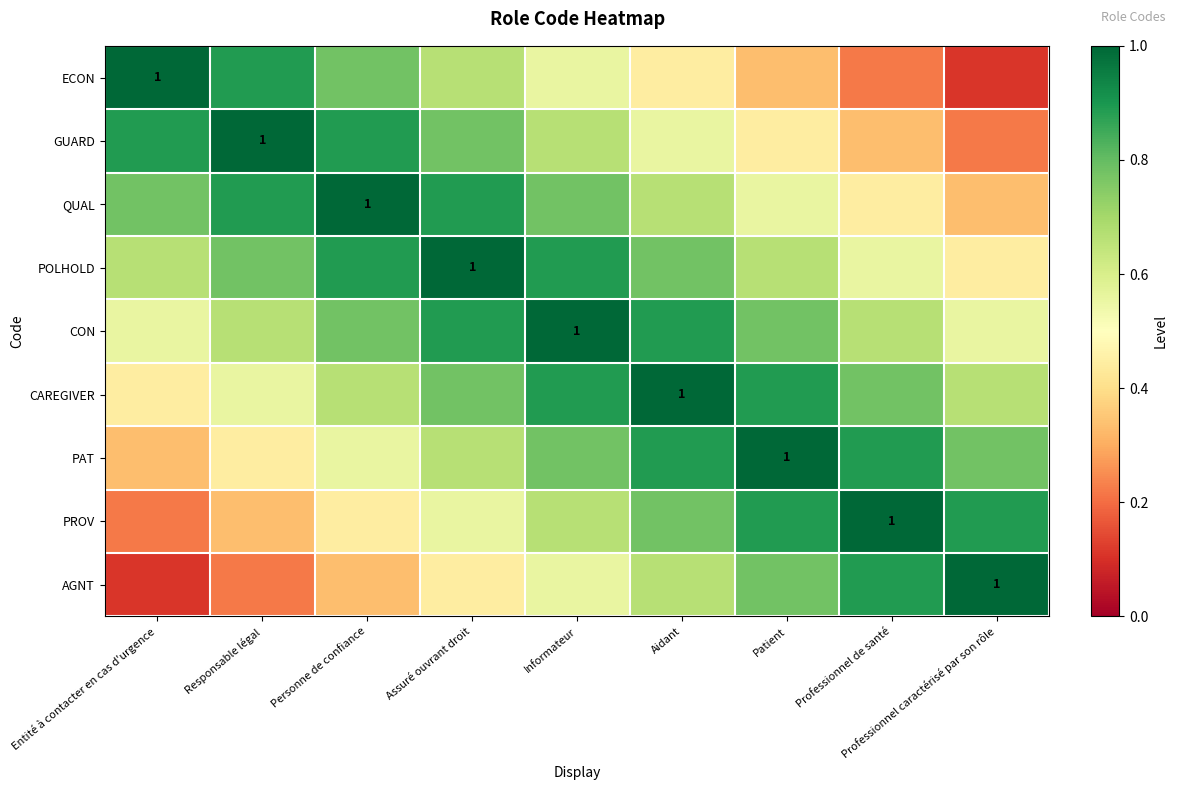

How many QUAL values are between 0 and 1?

9